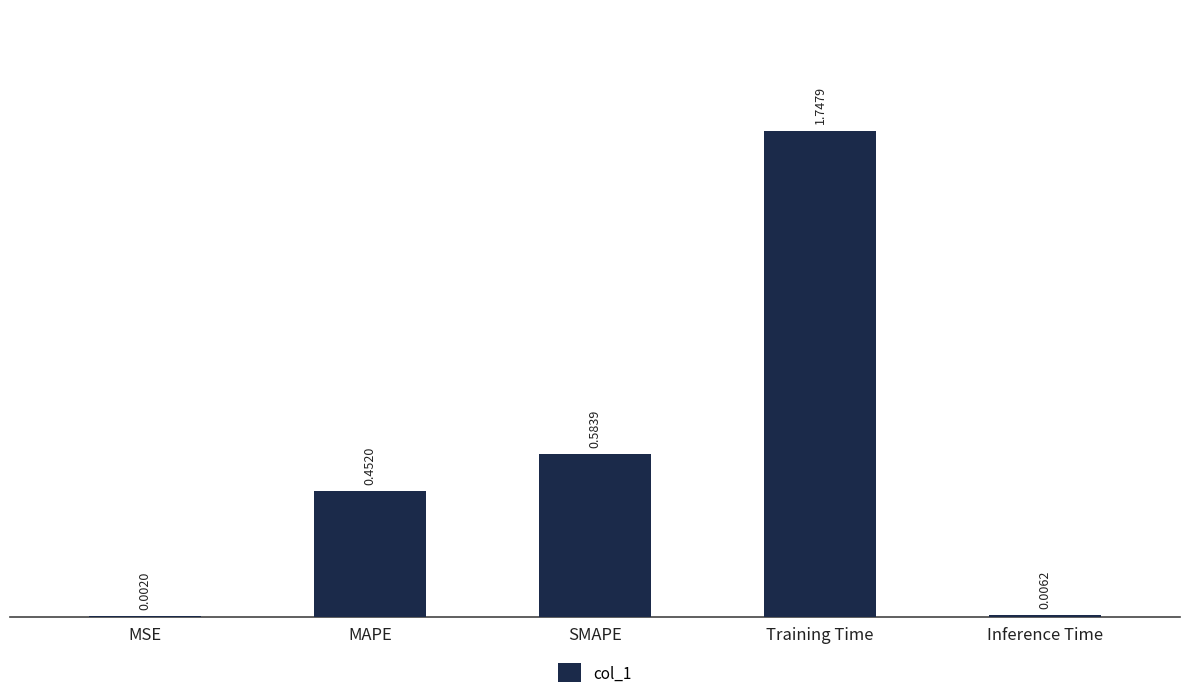

The chart shows a value of 3.1 at Training Time. True or false?

False